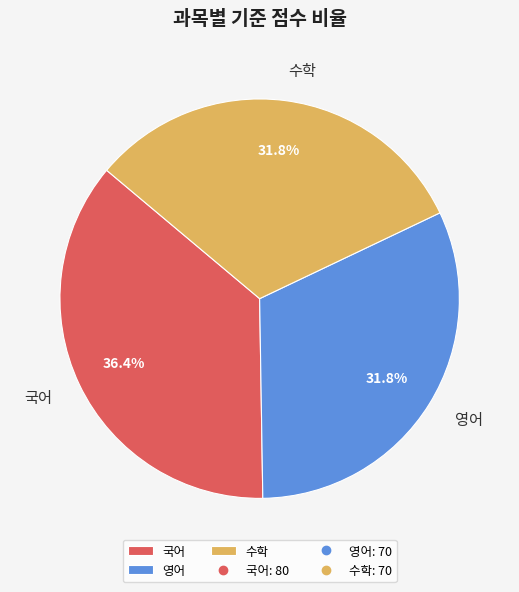

How many slices are in this pie chart?

3